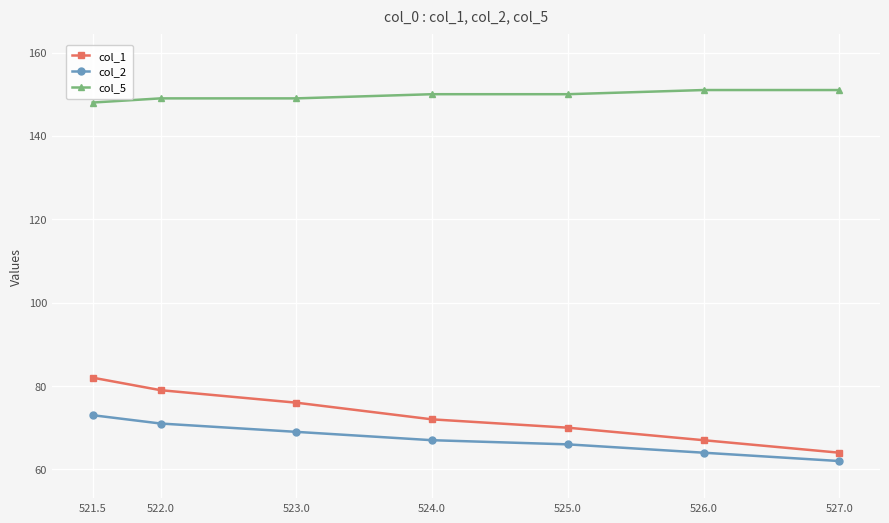

True or false: col_1 has more than 2 interior local peaks.

False